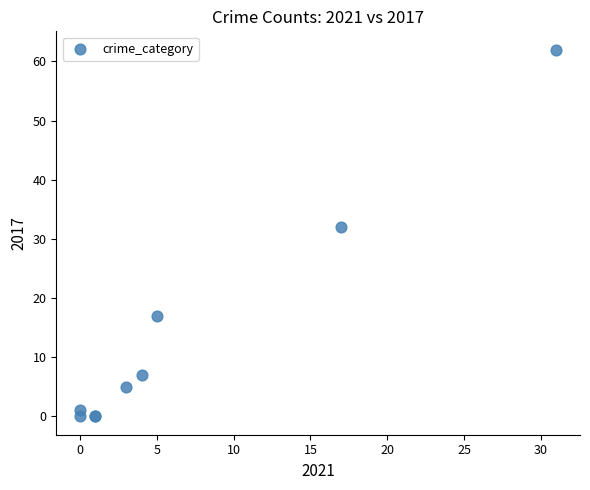

What Y value in the scatter plot is closest to 31?

32